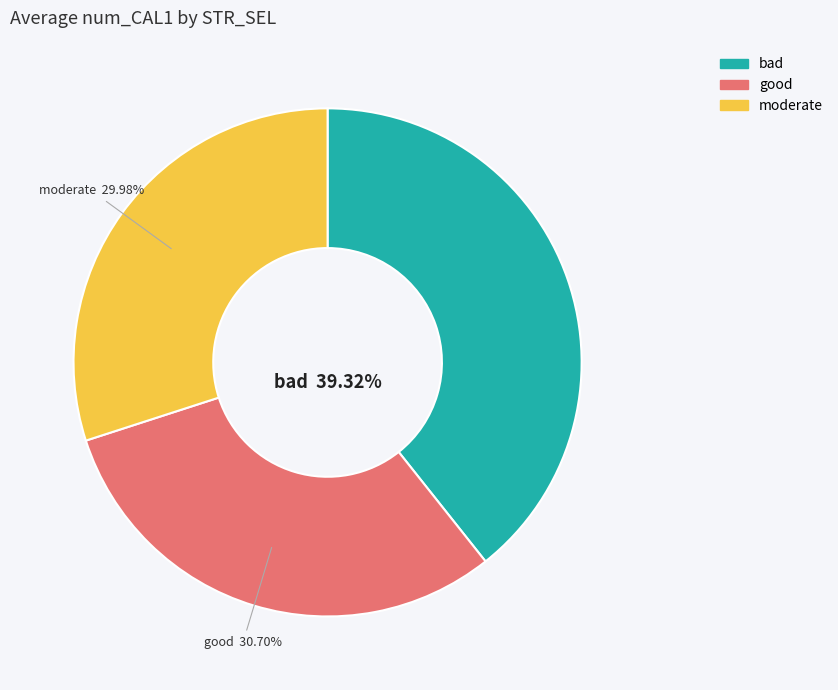

The bad slice represents 51% of the pie. True or false?

False